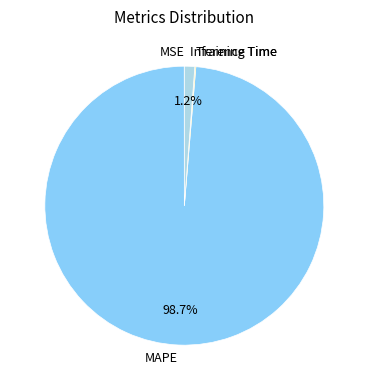

Which slice represents more than half of the pie?

MAPE